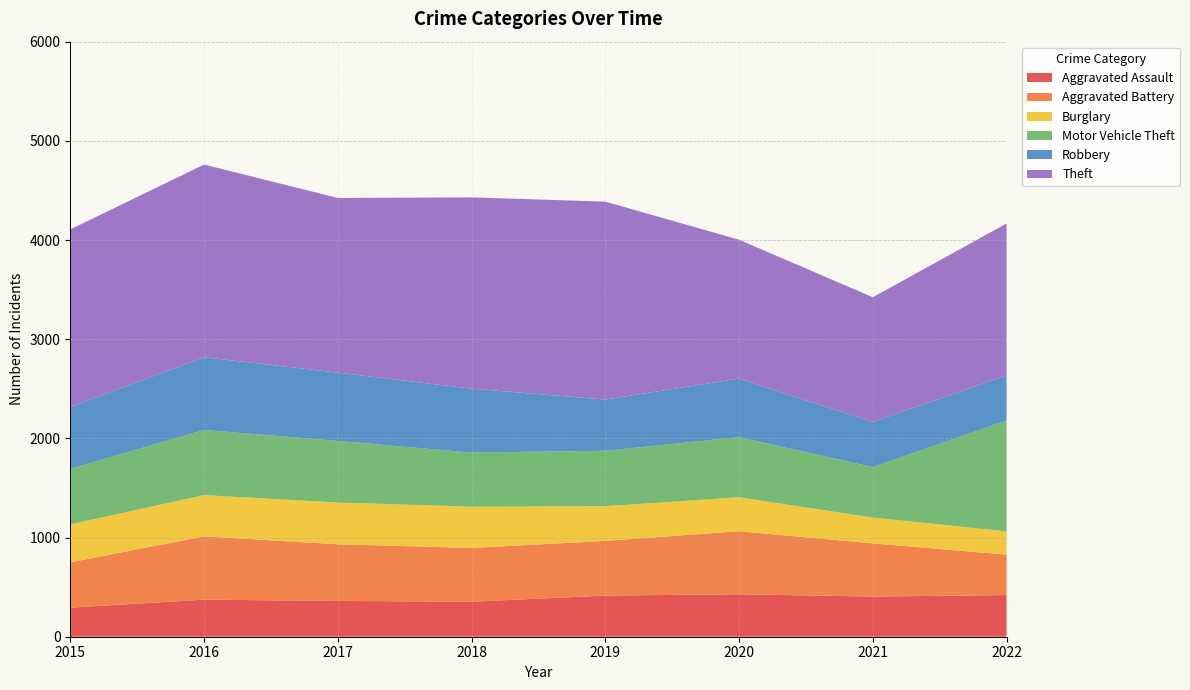

Reading left to right, transcribe all the data shown in this chart.

Aggravated Assault: 293	374	361	353	415	428	405	420
Aggravated Battery: 457	638	571	542	551	636	536	408
Burglary: 383	416	421	416	350	342	260	234
Motor Vehicle Theft: 560	657	621	546	559	606	509	1119
Robbery: 623	733	689	644	516	591	456	454
Theft: 1791	1943	1761	1929	1996	1400	1257	1532